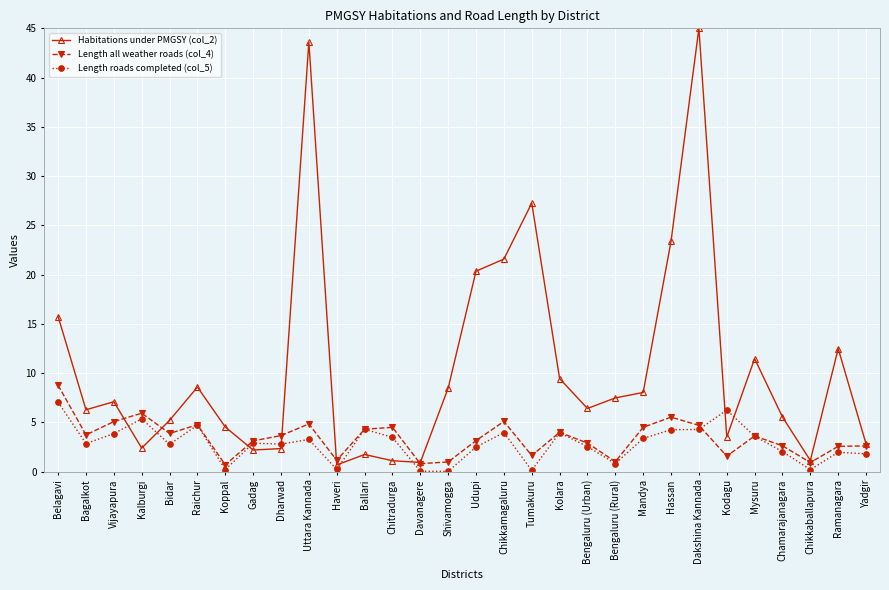

Is it true that Habitations under PMGSY (col_2) equals 10.4 at Bagalkot?

False